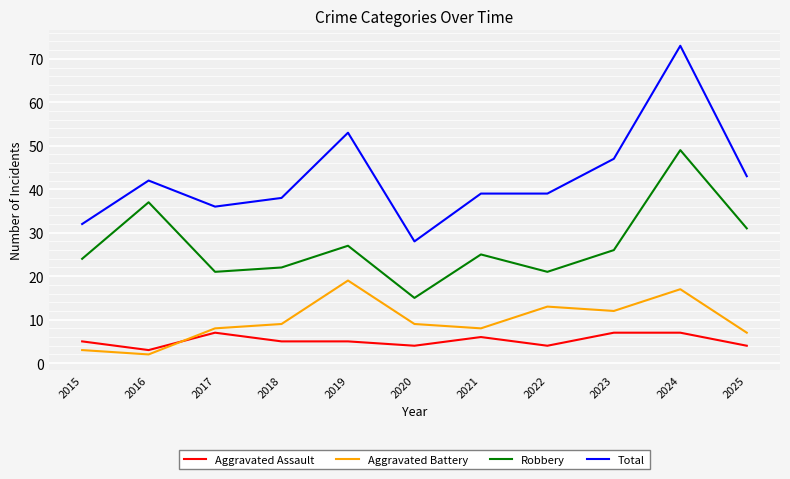

Is it true that Robbery equals 15 at 2015?

False